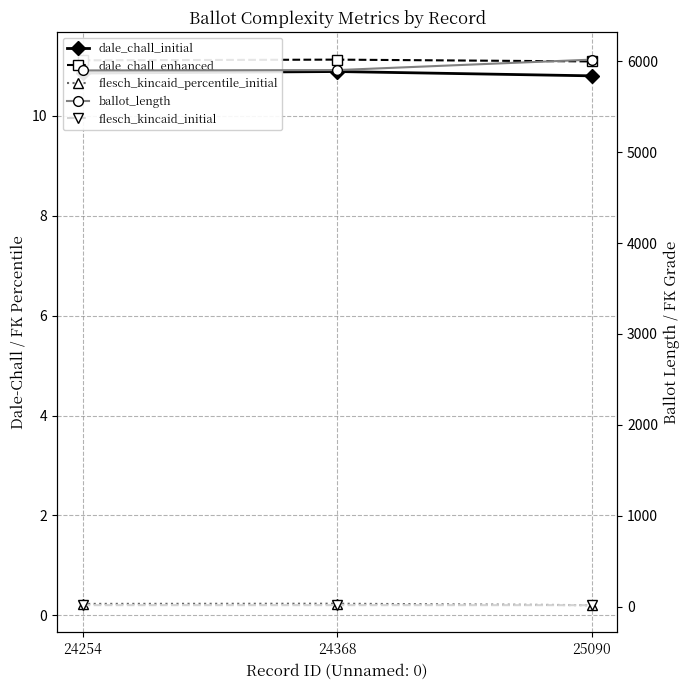

At which label does flesch_kincaid_percentile_initial reach its peak?

24368